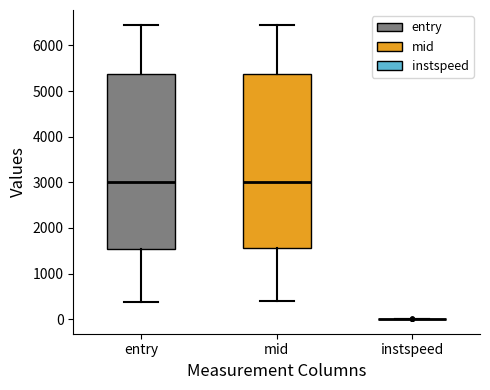

Reading left to right, read every box against the y-axis: the position of its median line, the range the box covers, and the ends of its whiskers. The values are not printed on the chart, so give them approximately, as read against the axis.

entry: median 3000, box 1500 to 5400, whiskers 400 to 6400
mid: median 3000, box 1600 to 5400, whiskers 400 to 6500
instspeed: box collapsed to a line at 0, whiskers 0 to 0